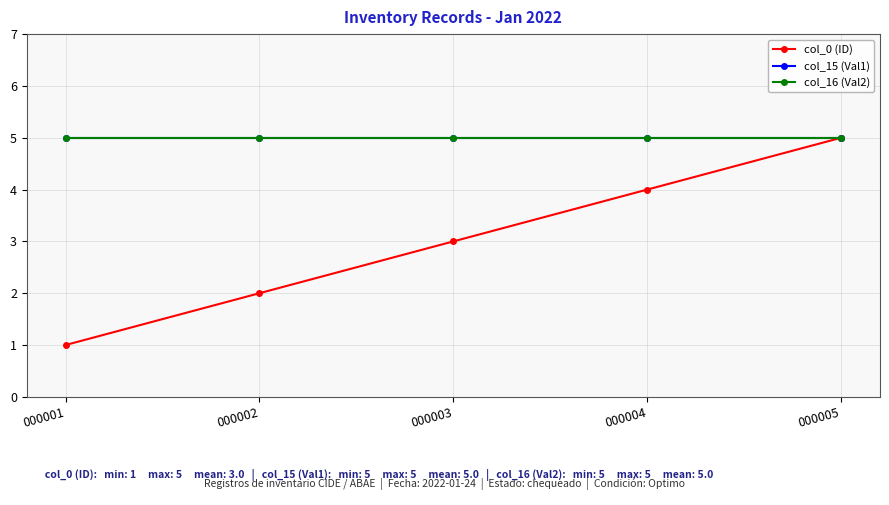

What is the value of the col_16 (Val2) point at the 2nd from the left?

5